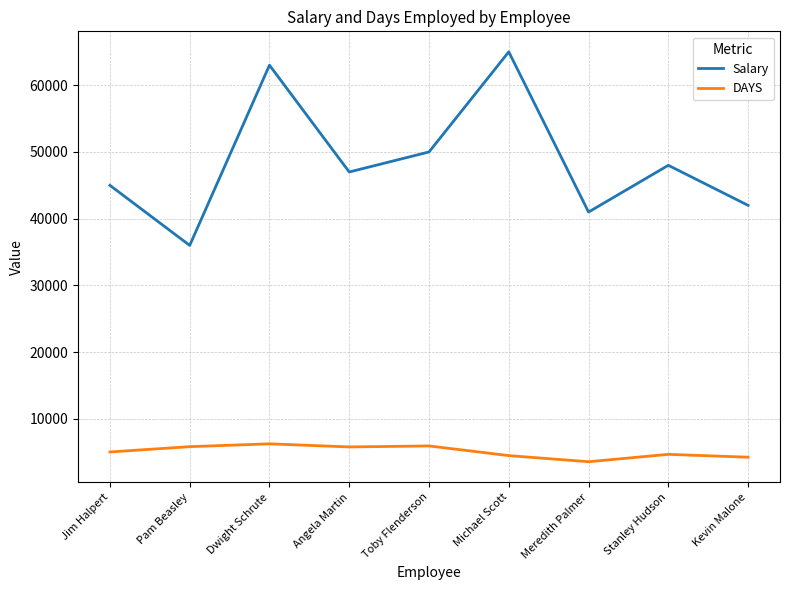

What is the total value across all series at Jim Halpert?

50056